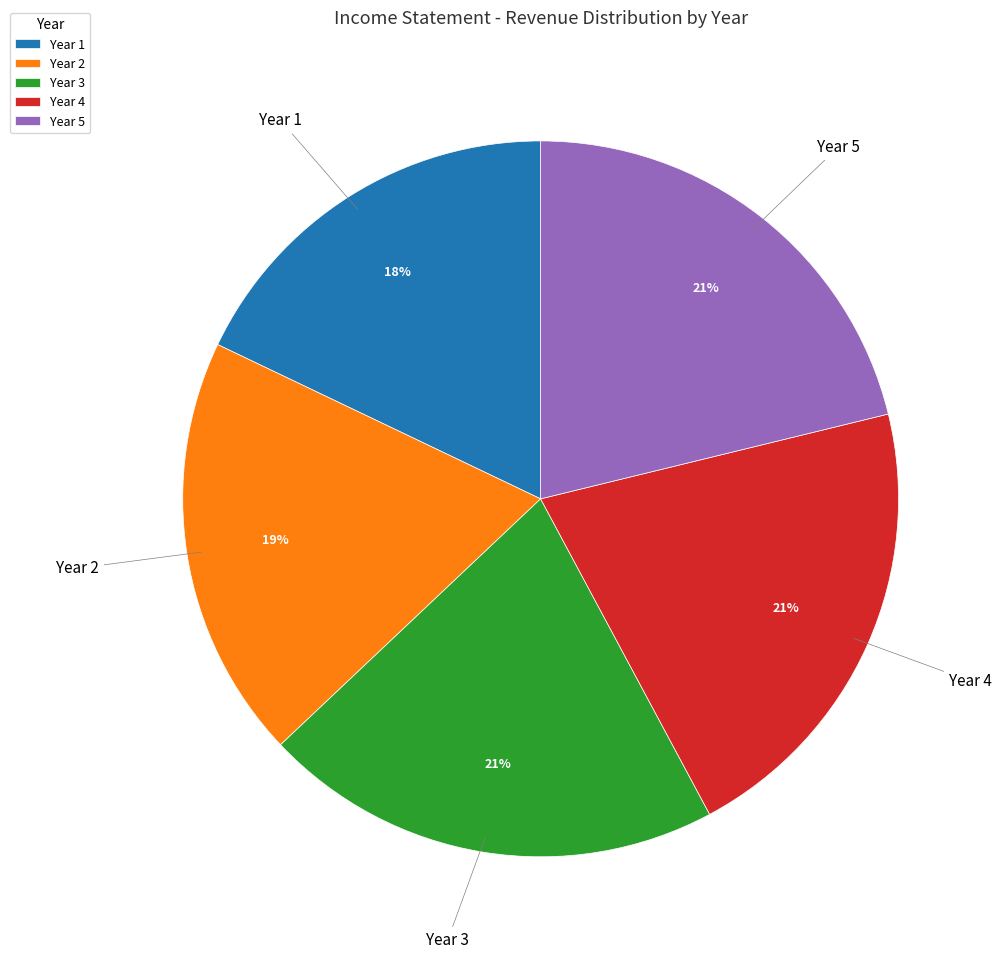

What is the ratio of the value at Year 2 to the value at Year 1?

1.1